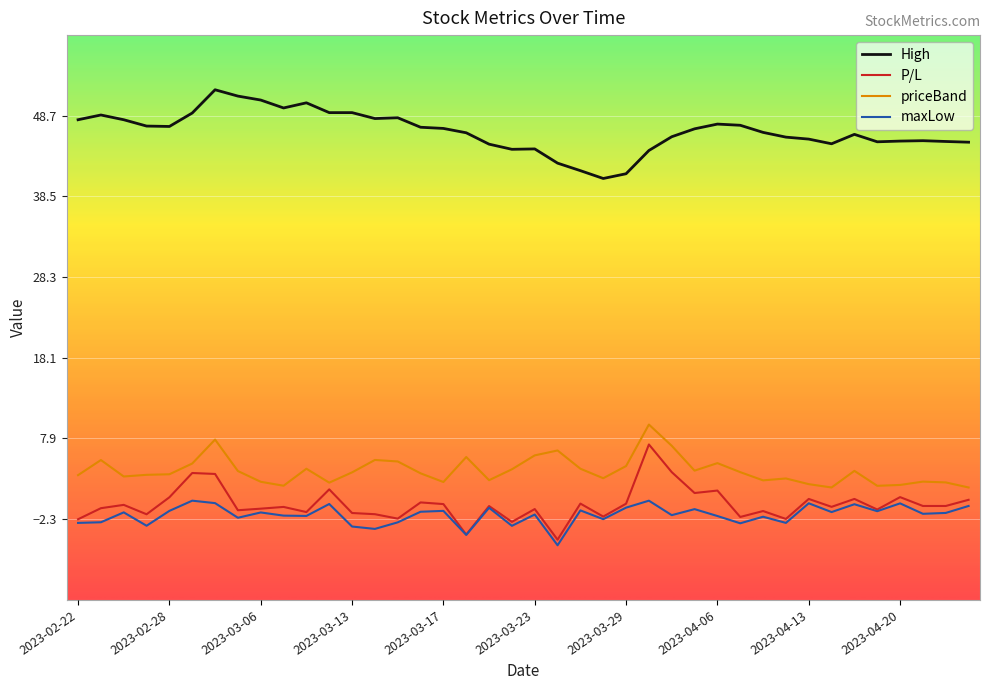

True or false: P/L and High intersect in this chart.

False